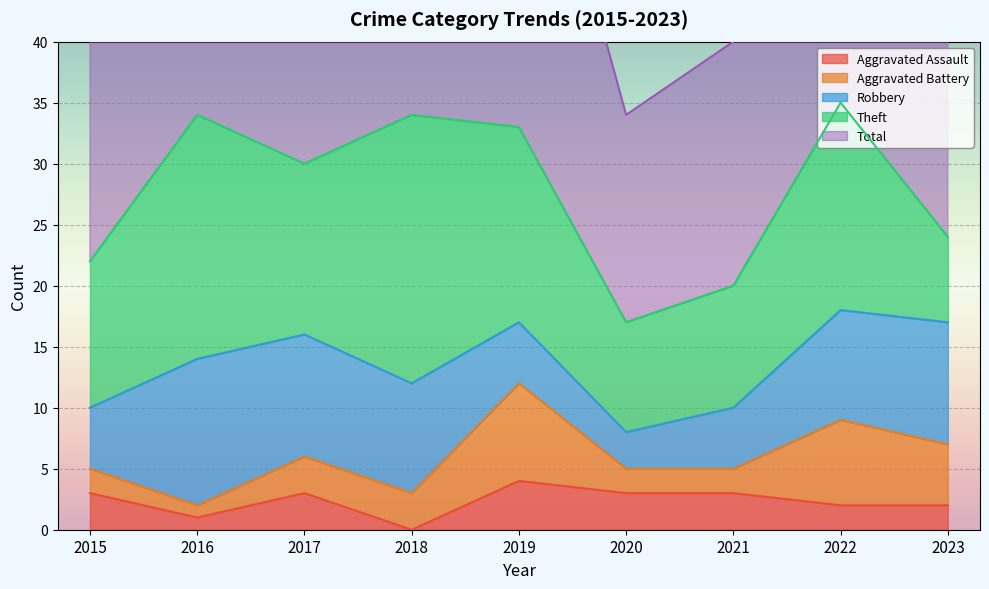

Which series changed the most between 2020 and 2021?

Total